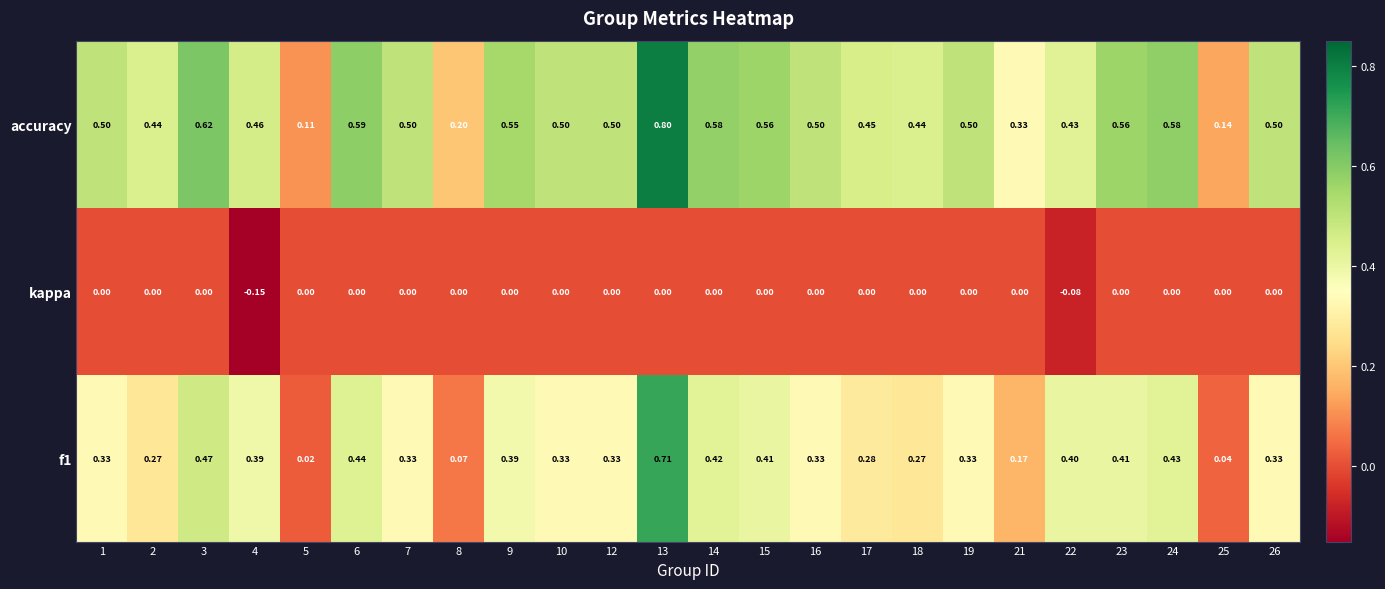

At how many categories does at least one series exceed 0?

24